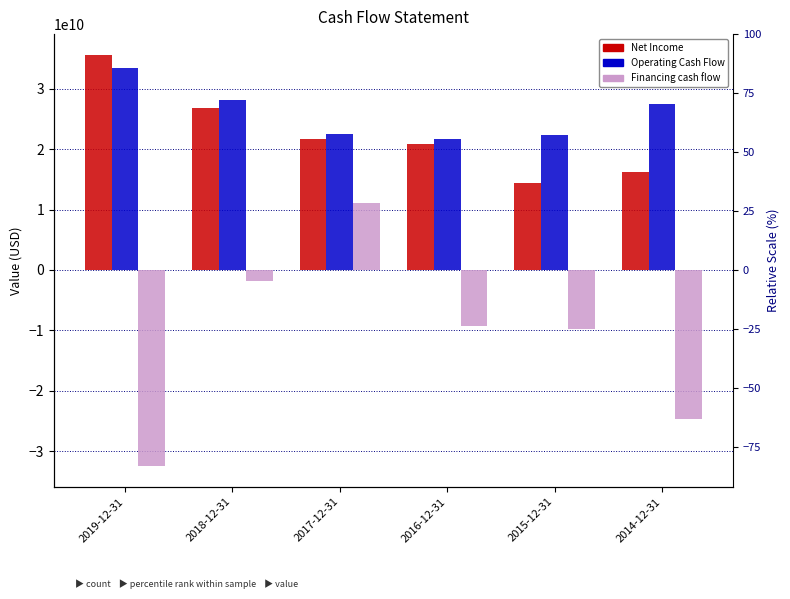

What is the label of the 1st bar from the right?

2014-12-31